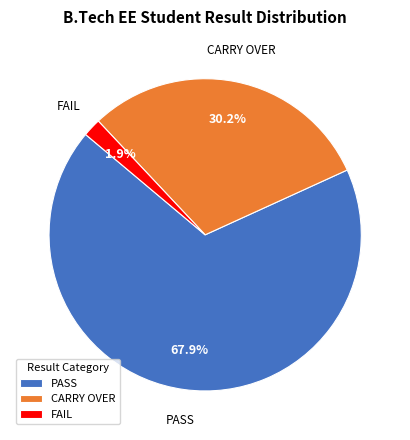

To the nearest percent, what is the combined percentage of PASS and CARRY OVER?

98%